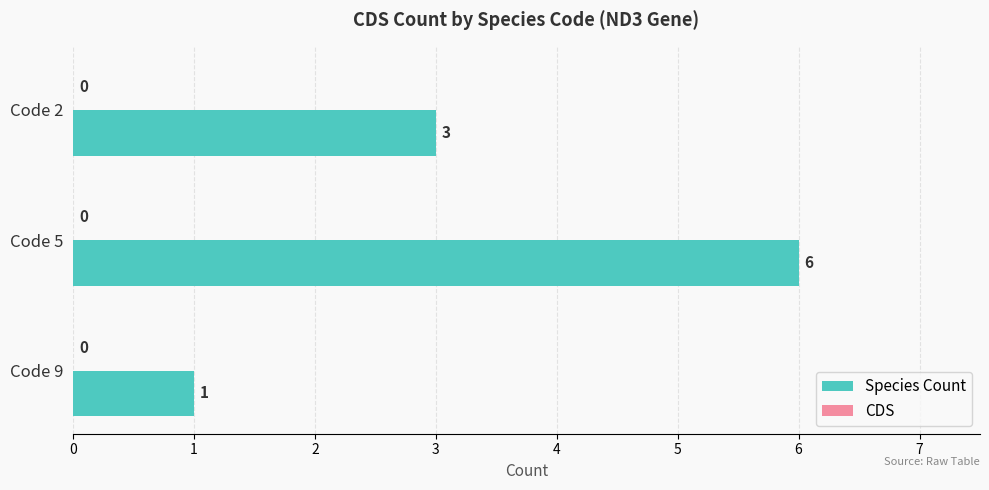

Rank the categories by value from lowest to highest.

Code 9, Code 2, Code 5